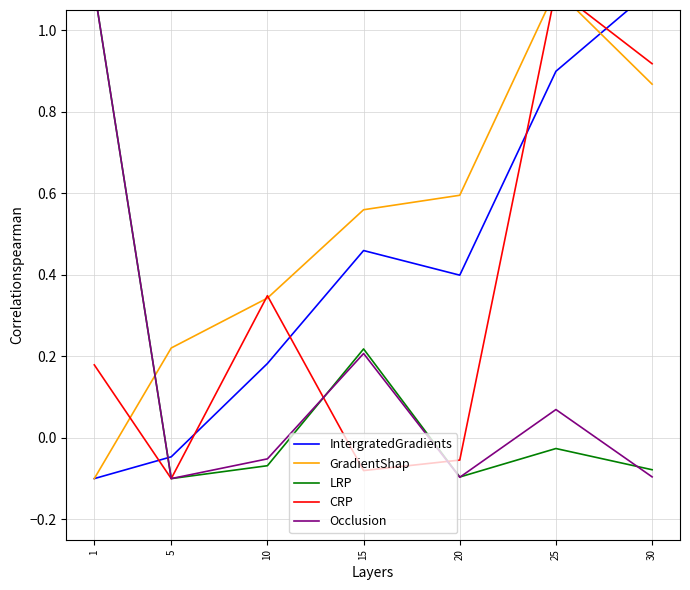

What is the value of the CRP point at the 7th from the left?

0.9